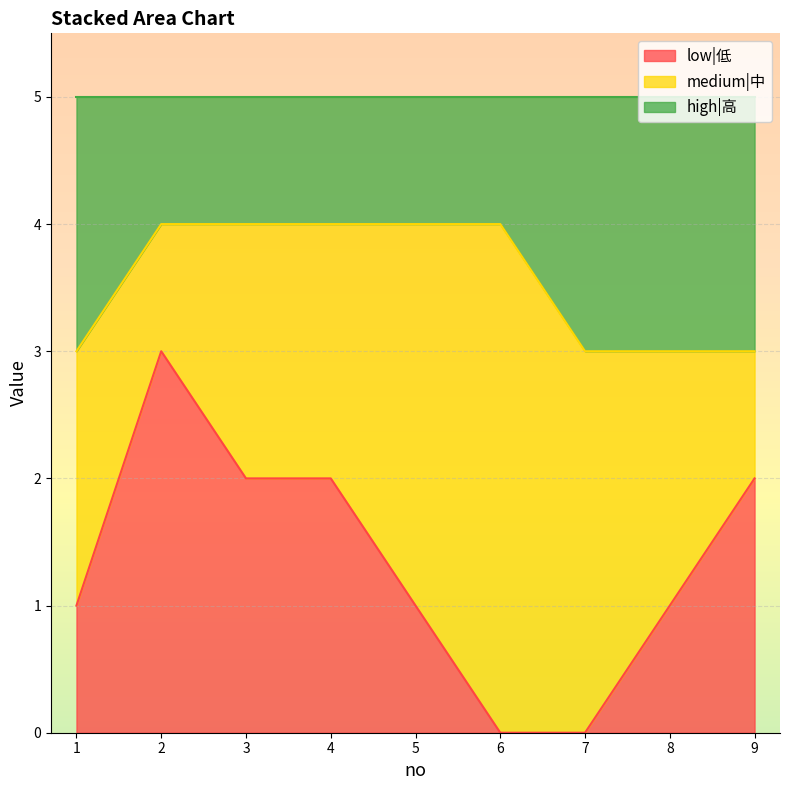

What is the total value across all series at 5?

5